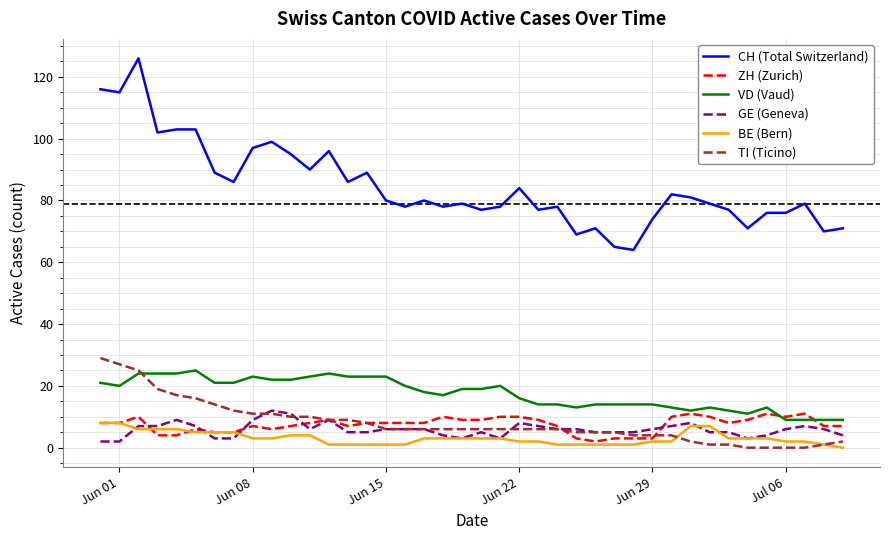

Which series has the largest total across all categories?

CH (Total Switzerland)